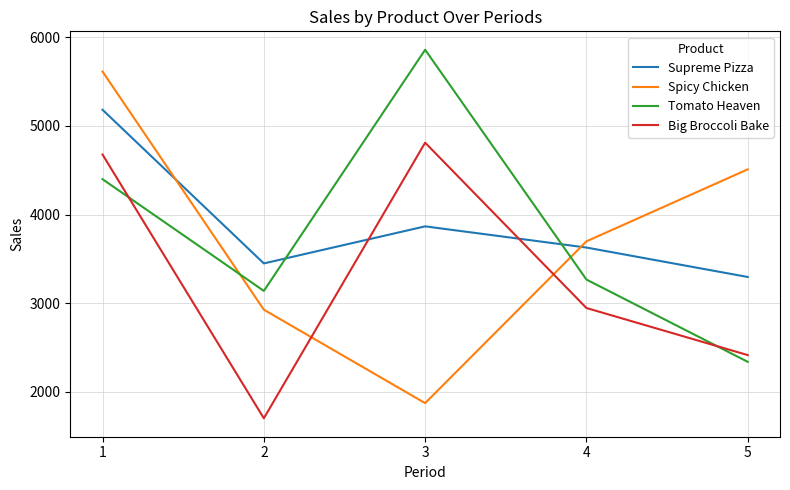

How many values in the Tomato Heaven series are below 3267?

2